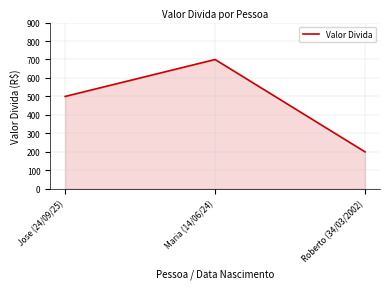

How many values are below 500?

1